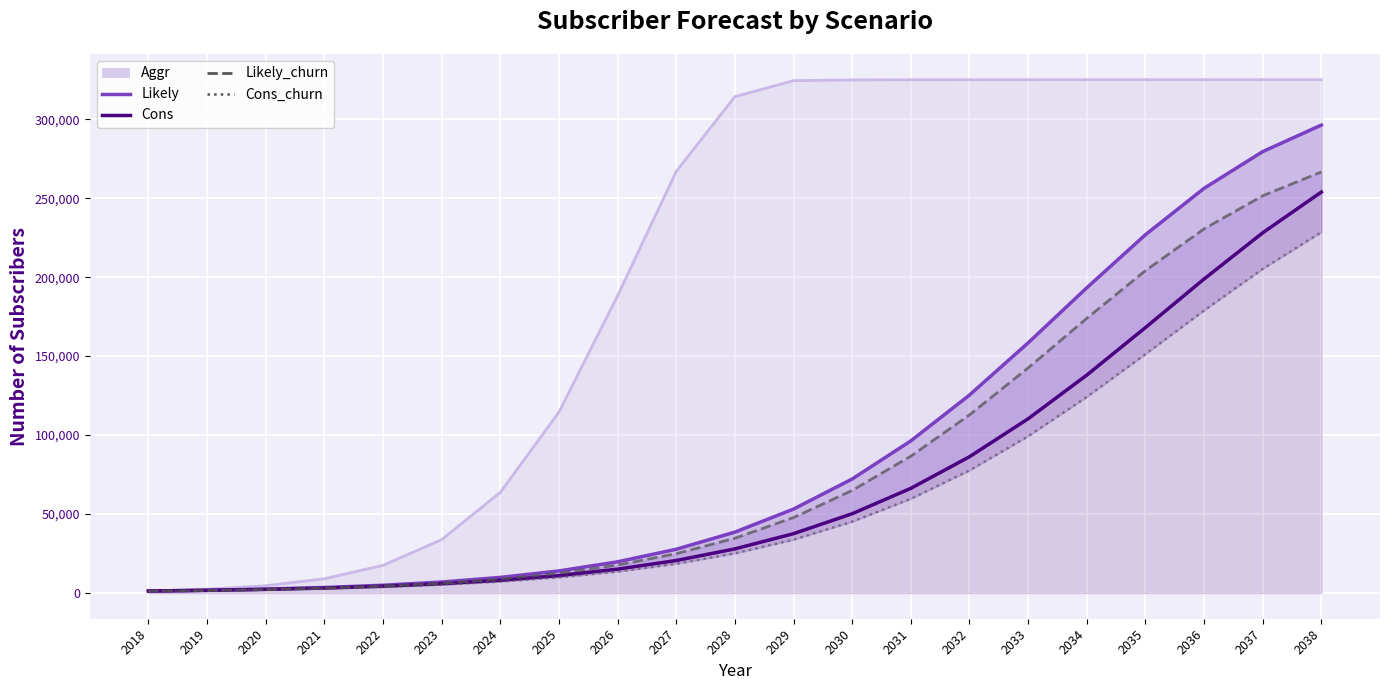

Reading right to left, extract all data points from this chart.

Aggr: 2038=325020	2037=325020	2036=325020	2035=325020	2034=325008	2033=324996	2032=324972	2031=324936	2030=324852	2029=324396	2028=314256	2027=266976	2026=188232	2025=114540	2024=63732	2023=33828	2022=17532	2021=9036	2020=4644	2019=2436	2018=1284
Likely: 2038=296280	2037=279480	2036=256224	2035=226848	2034=193248	2033=158388	2032=125364	2031=96336	2030=72216	2029=53172	2028=38580	2027=27744	2026=19776	2025=14016	2024=9912	2023=6996	2022=4956	2021=3516	2020=2472	2019=1800	2018=1284
Cons: 2038=253872	2037=228084	2036=198828	2035=168072	2034=137988	2033=110340	2032=86304	2031=66312	2030=50232	2029=37608	2028=27960	2027=20616	2026=15144	2025=11088	2024=8112	2023=5928	2022=4344	2021=3180	2020=2352	2019=1716	2018=1284
Likely_churn: 2038=266628	2037=251532	2036=230568	2035=204120	2034=173916	2033=142548	2032=112788	2031=86676	2030=64980	2029=47820	2028=34704	2027=24936	2026=17760	2025=12576	2024=8916	2023=6276	2022=4440	2021=3156	2020=2196	2019=1608	2018=1140
Cons_churn: 2038=228480	2037=205260	2036=178932	2035=151260	2034=124164	2033=99276	2032=77640	2031=59676	2030=45192	2029=33816	2028=25128	2027=18528	2026=13608	2025=9960	2024=7260	2023=5328	2022=3876	2021=2844	2020=2088	2019=1536	2018=1140